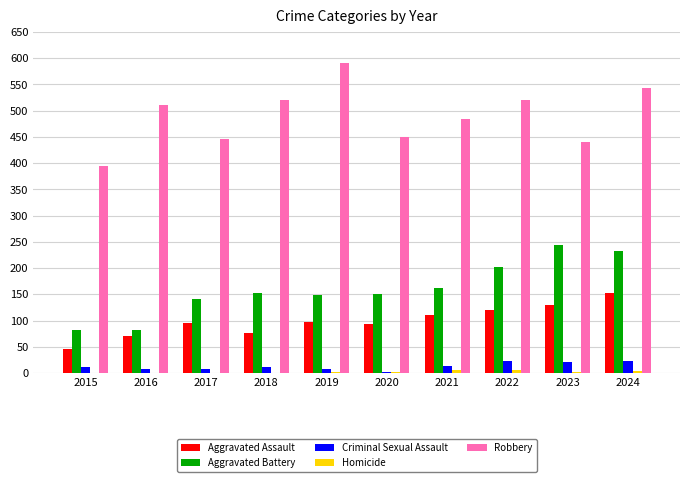

Is it true that Robbery equals 520 at 2018?

True